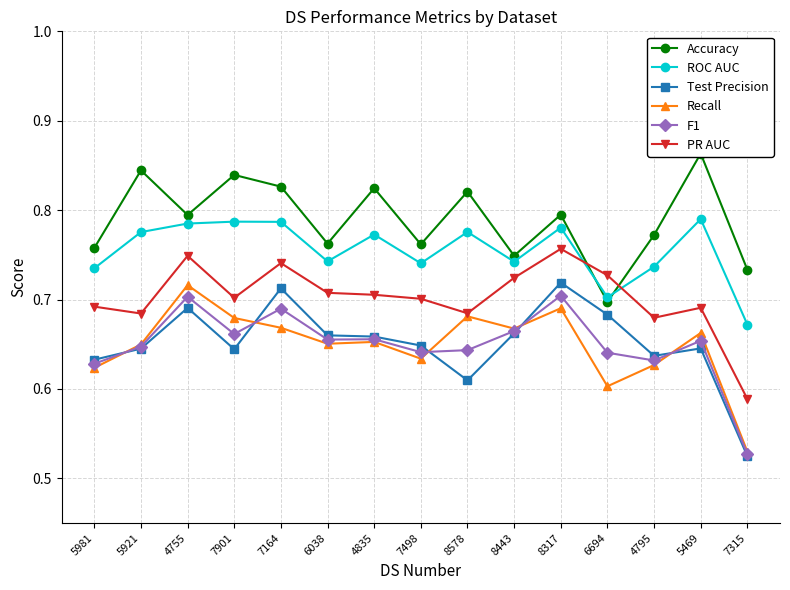

True or false: PR AUC and Recall intersect in this chart.

False